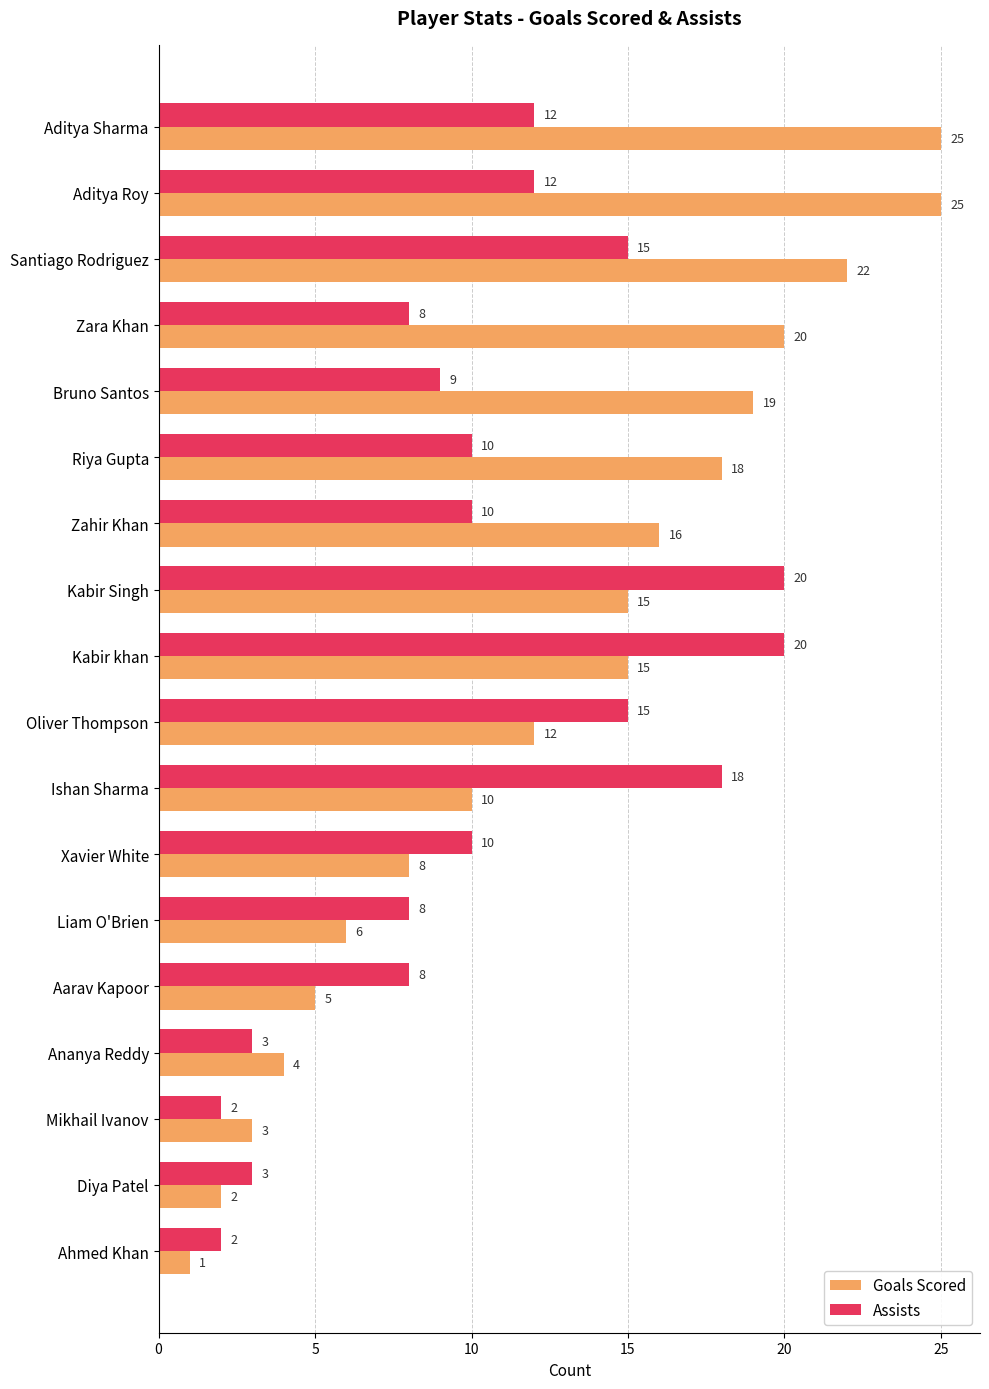

What is the sum of the Assists values at Diya Patel and Xavier White?

13